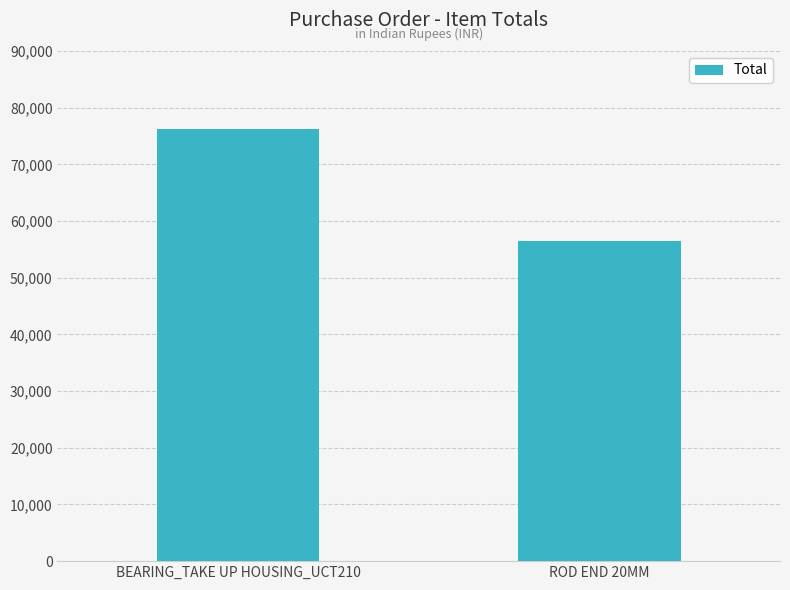

The chart shows a value of 56500 at ROD END 20MM. True or false?

True